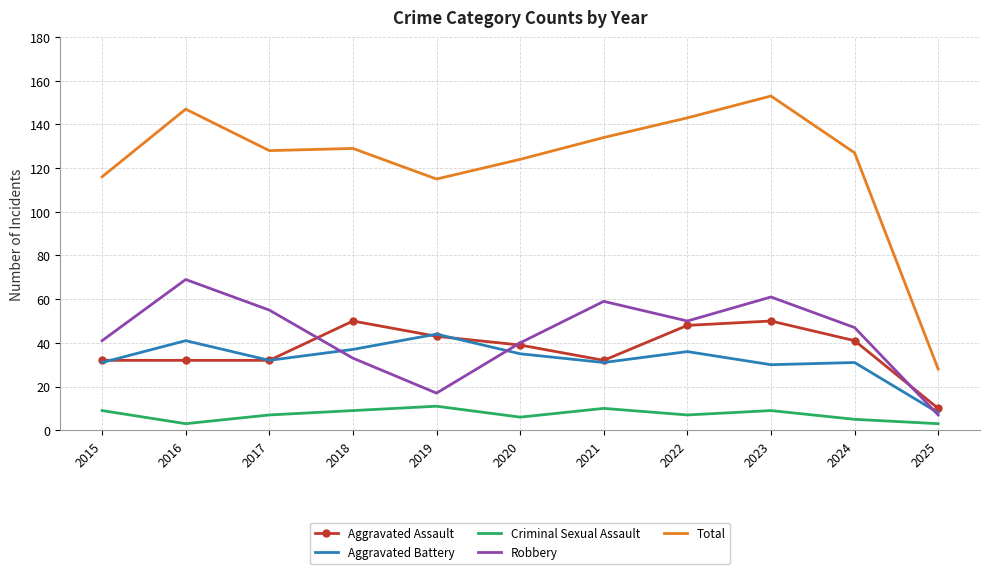

True or false: Aggravated Battery has more than 1 points higher than both neighbors.

True